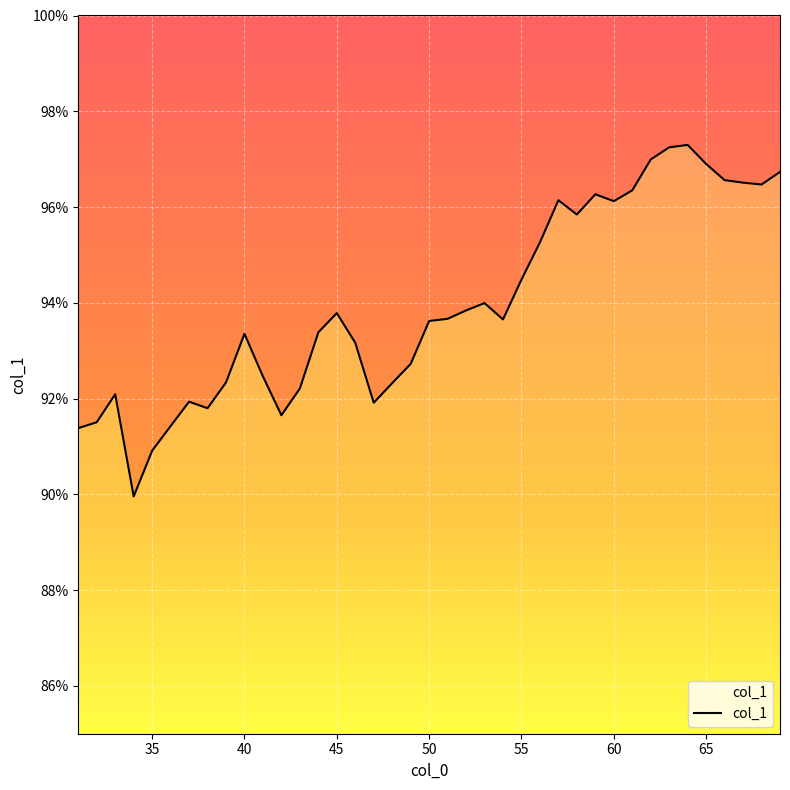

Rank the categories by value from lowest to highest.

34, 35, 31, 36, 32, 42, 38, 47, 37, 33, 43, 48, 39, 41, 49, 46, 40, 44, 50, 54, 51, 45, 52, 53, 55, 56, 58, 60, 57, 59, 61, 68, 67, 66, 69, 65, 62, 63, 64